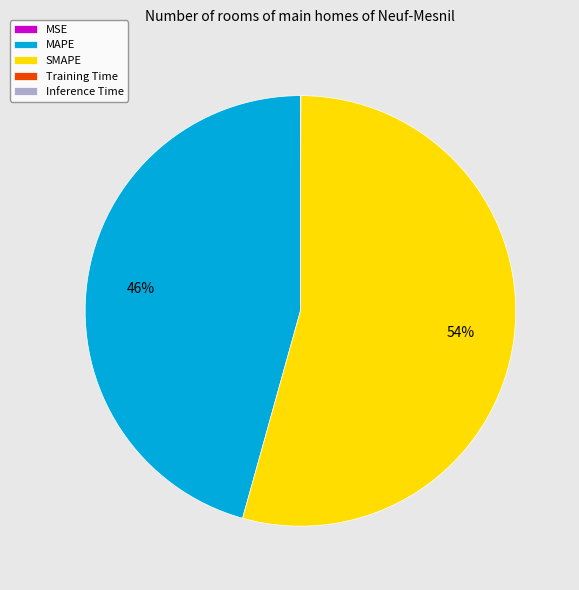

To the nearest percent, what is the difference between the largest and smallest slice percentages?

54%